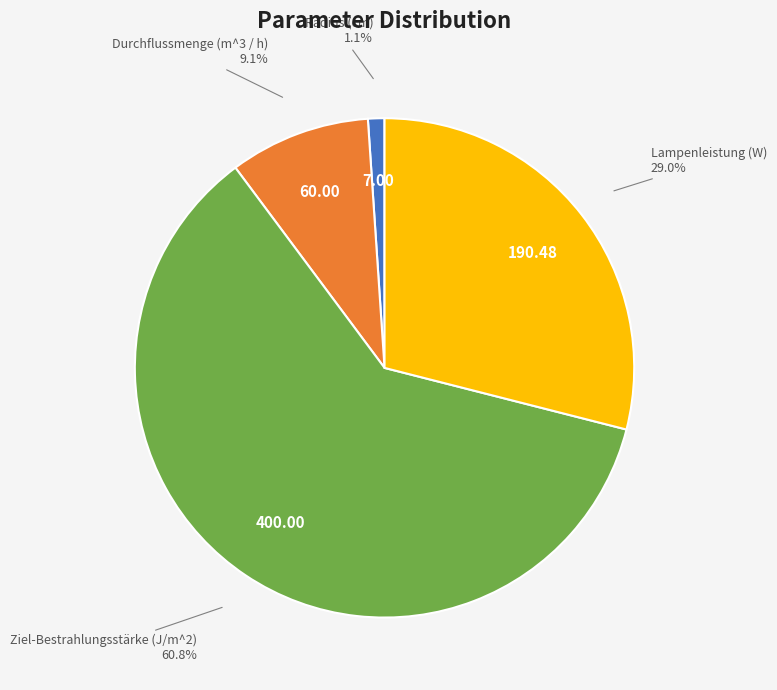

How many slices are in this pie chart?

4